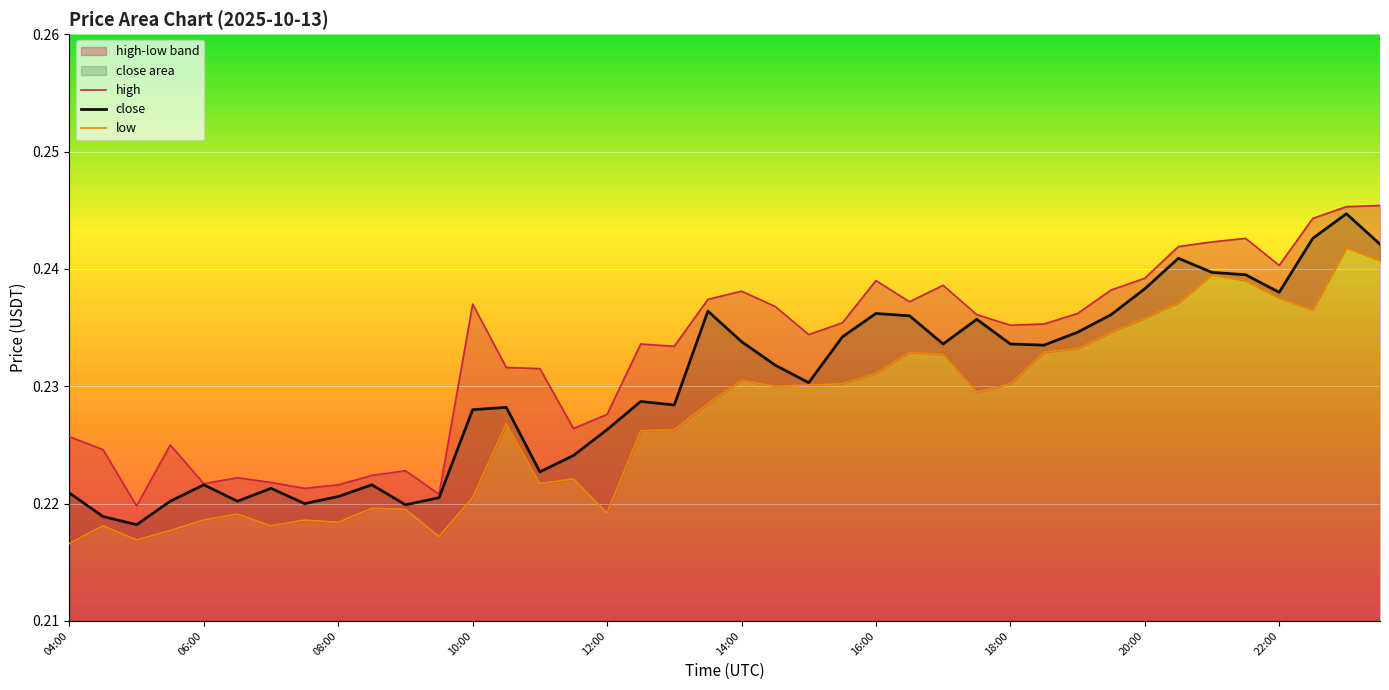

Does the chart display data point markers on the line(s)?

No